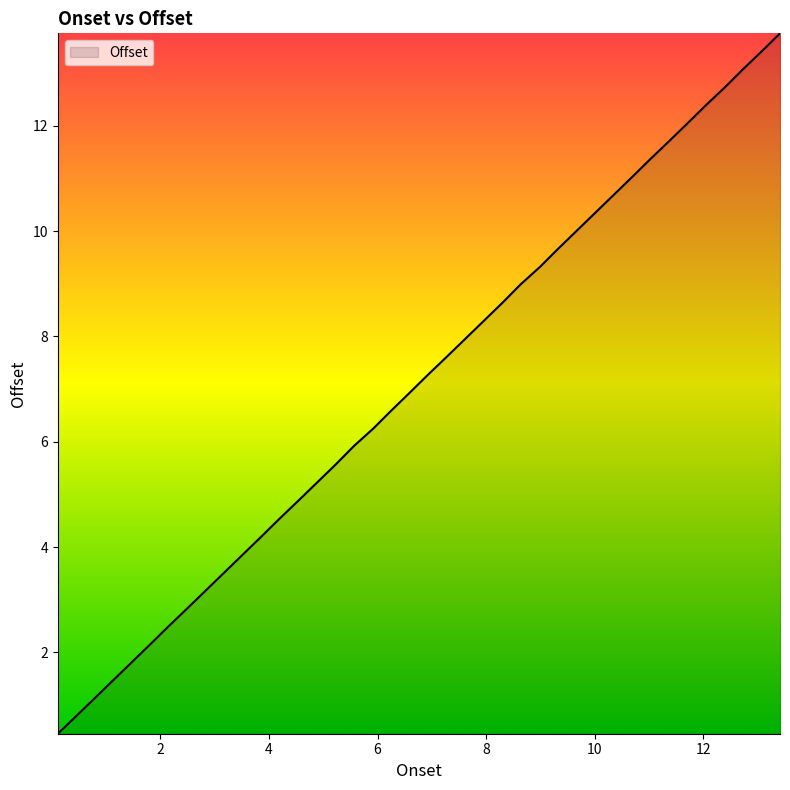

What is the difference between the maximum and minimum values?

13.3